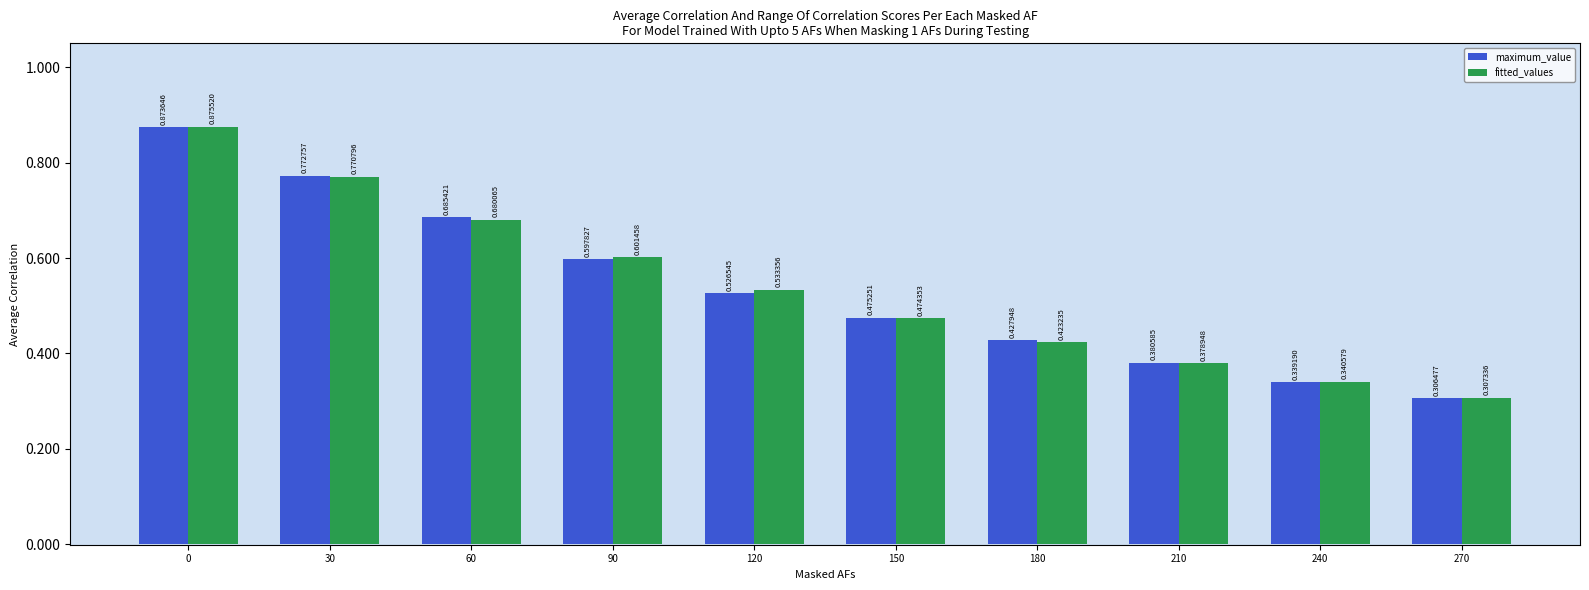

Which label corresponds to the smallest value in the chart?

270